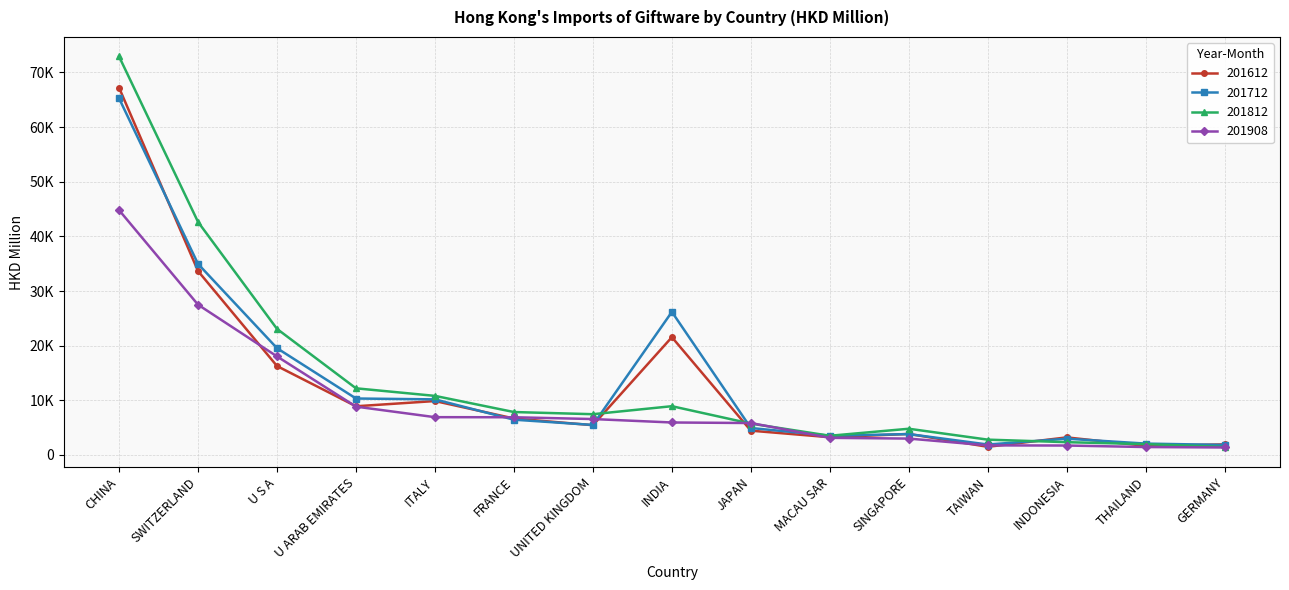

Which category has the lowest value across all series?

GERMANY